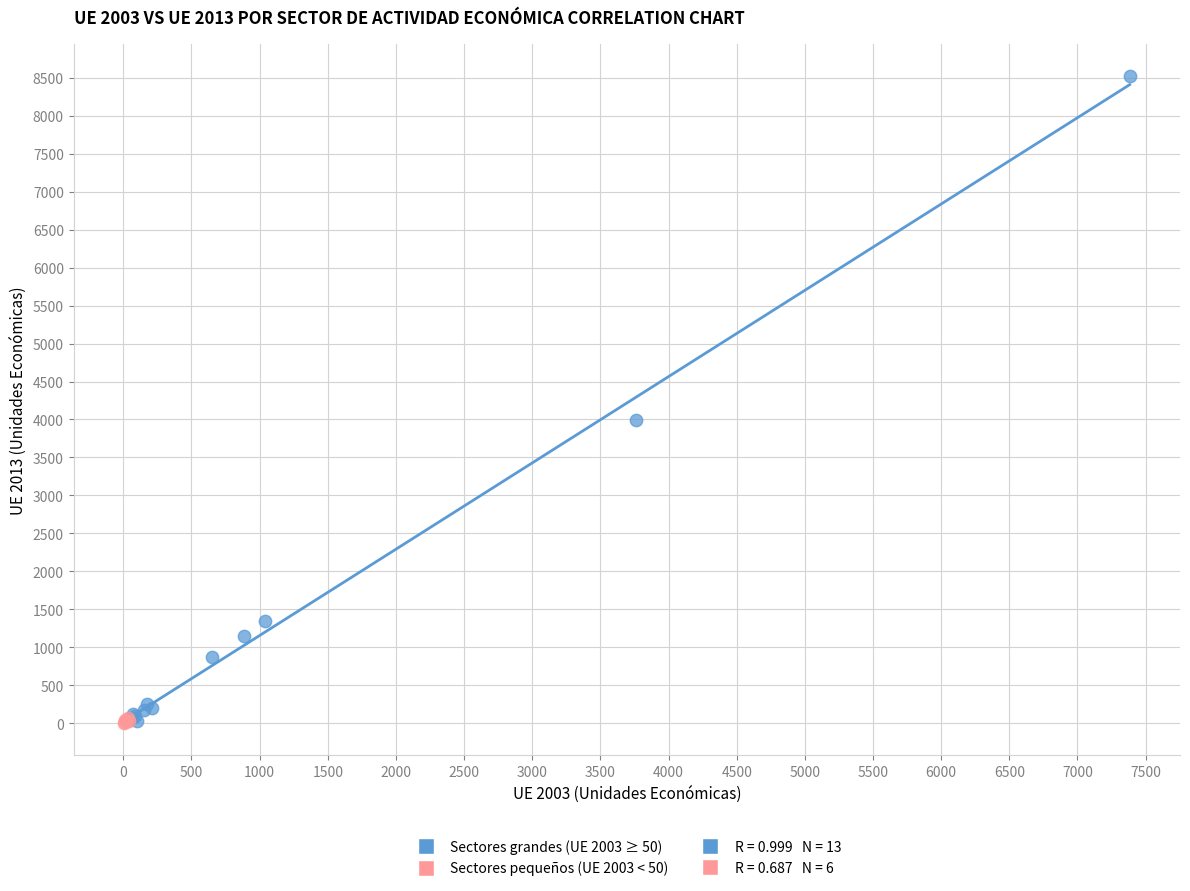

Which series has the largest Y range (max minus min)?

Sectores grandes (UE 2003 ≥ 50)